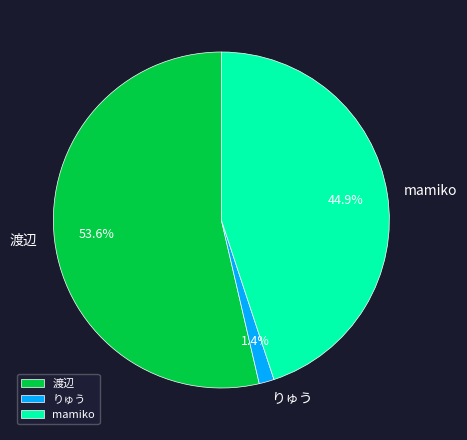

True or false: 渡辺 accounts for 54% of the total.

True